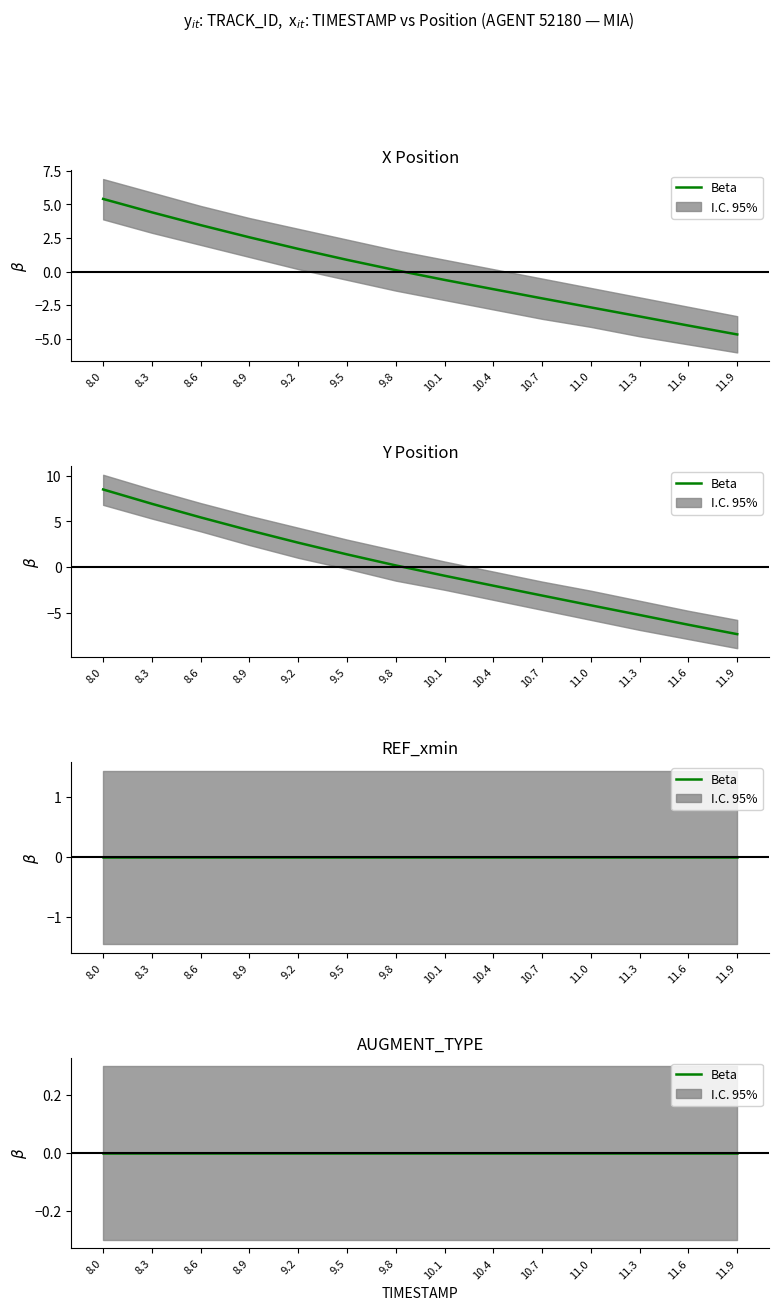

How many values in X are below zero?

7